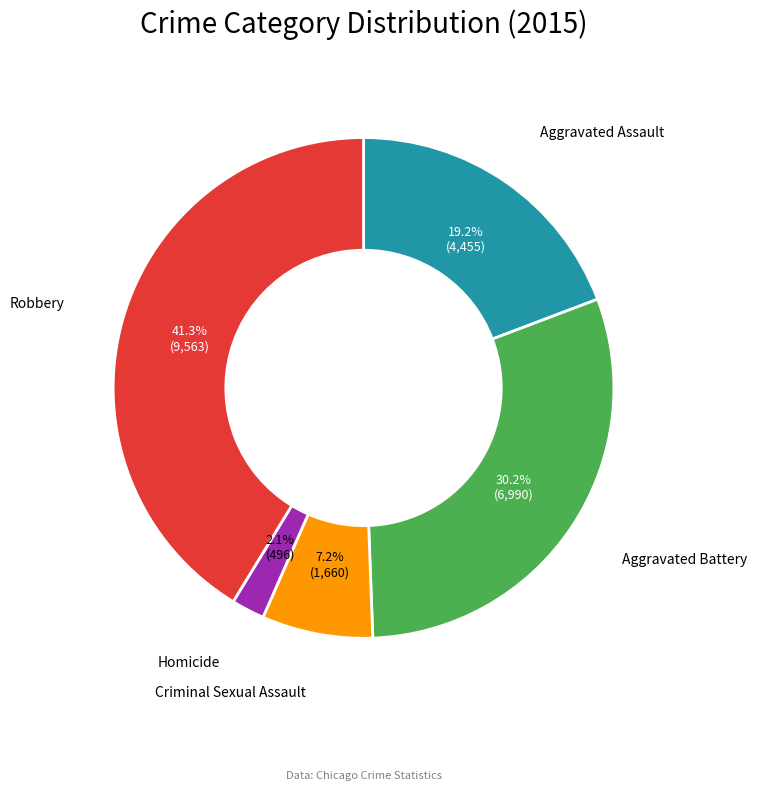

What is the largest slice in the pie chart?

Robbery